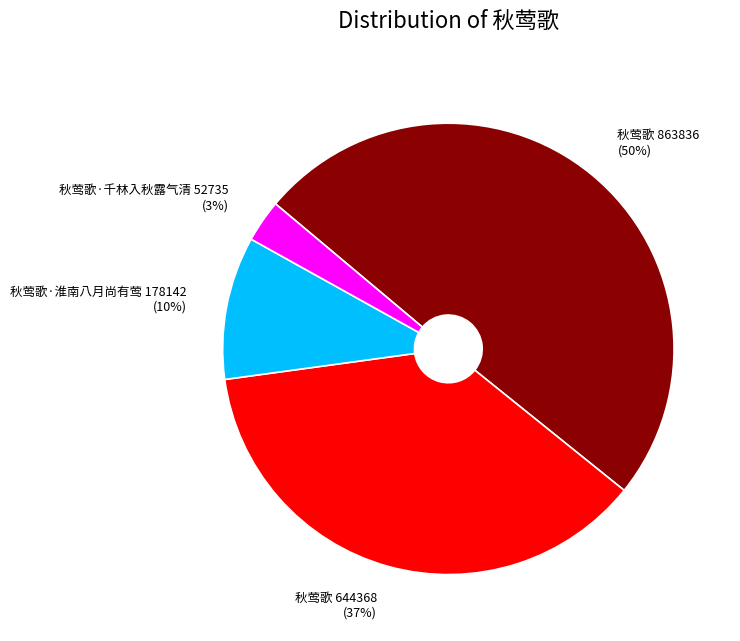

To the nearest percent, what portion does 秋莺歌·千林入秋露气清 52735 (3%) represent?

3%